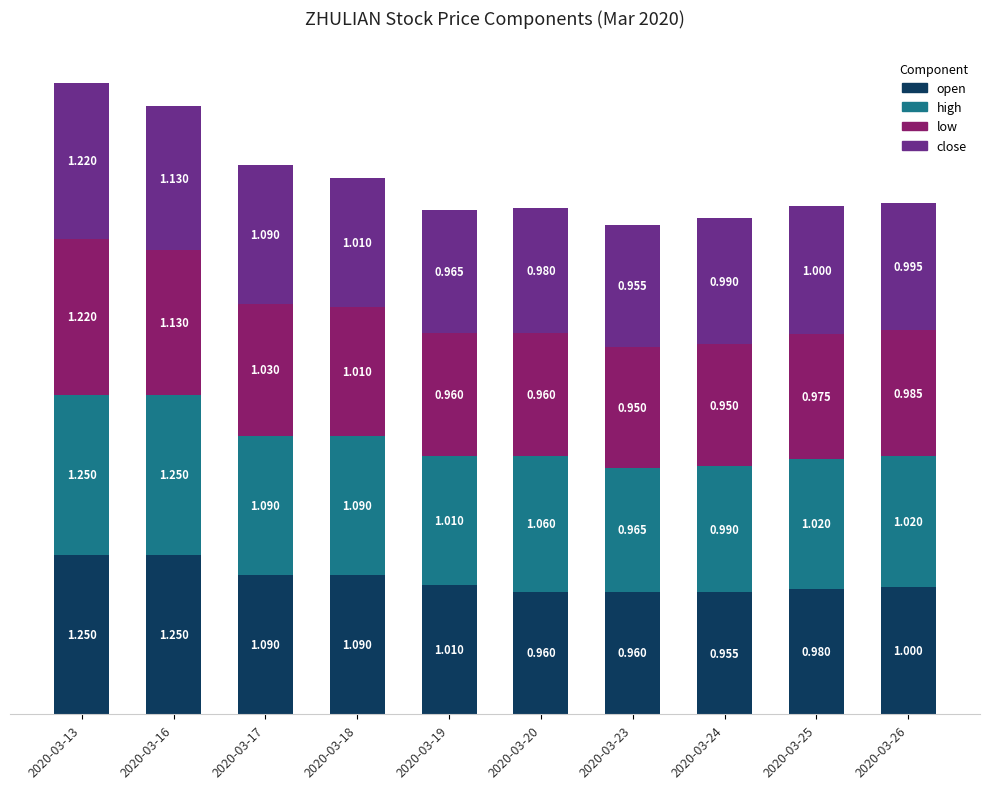

True or false: high has a value of 0.6 at 2020-03-25.

False